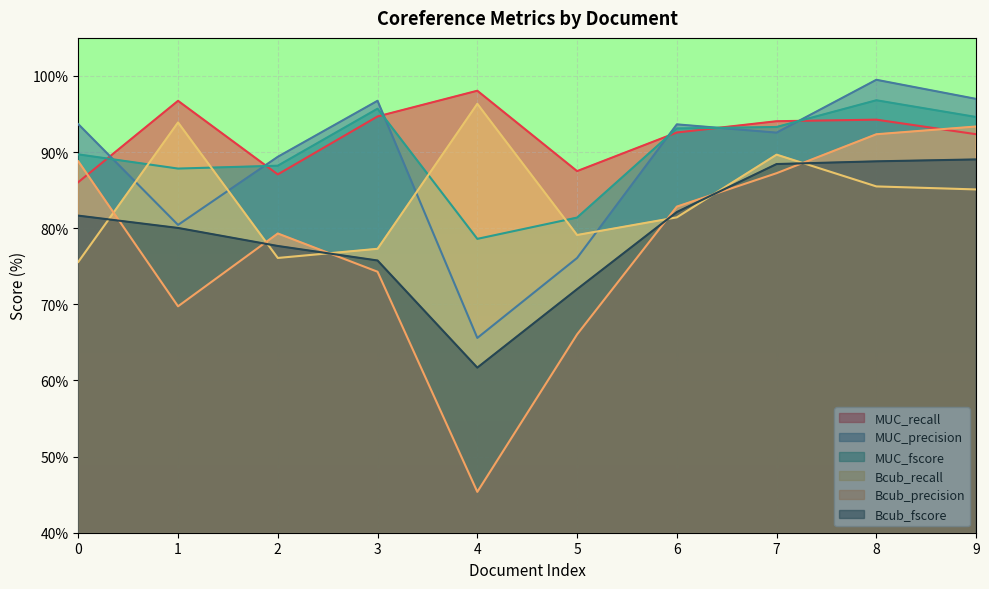

True or false: Bcub_fscore and MUC_fscore intersect in this chart.

False